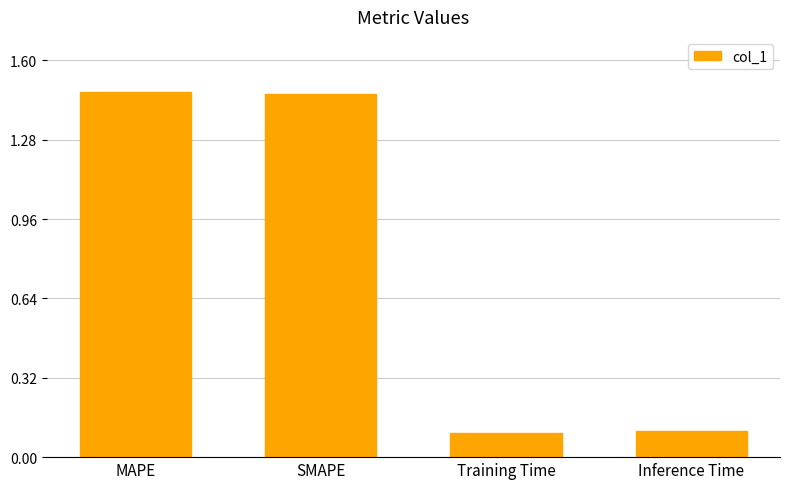

What is the smallest value displayed?

0.1